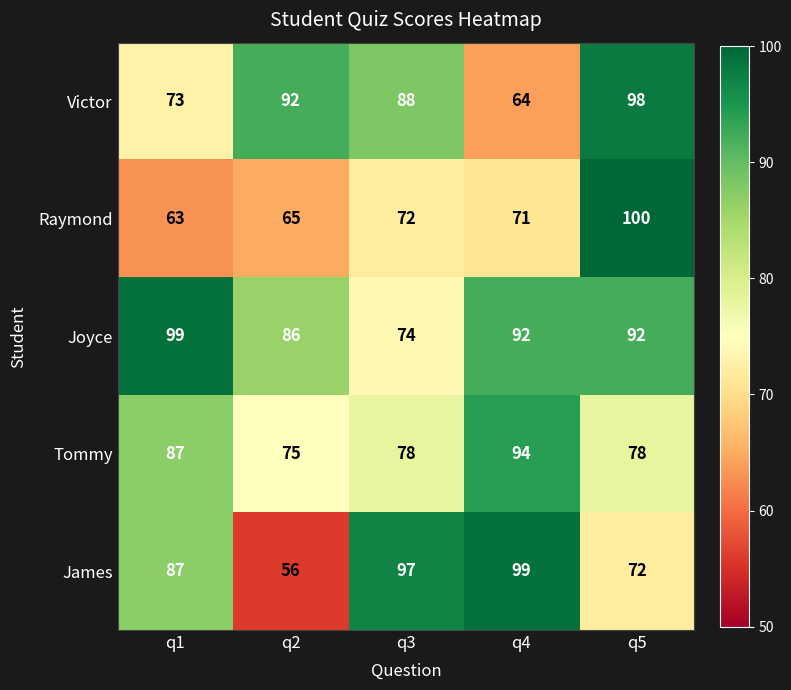

What is the difference between the second highest and minimum values in the Tommy series?

12